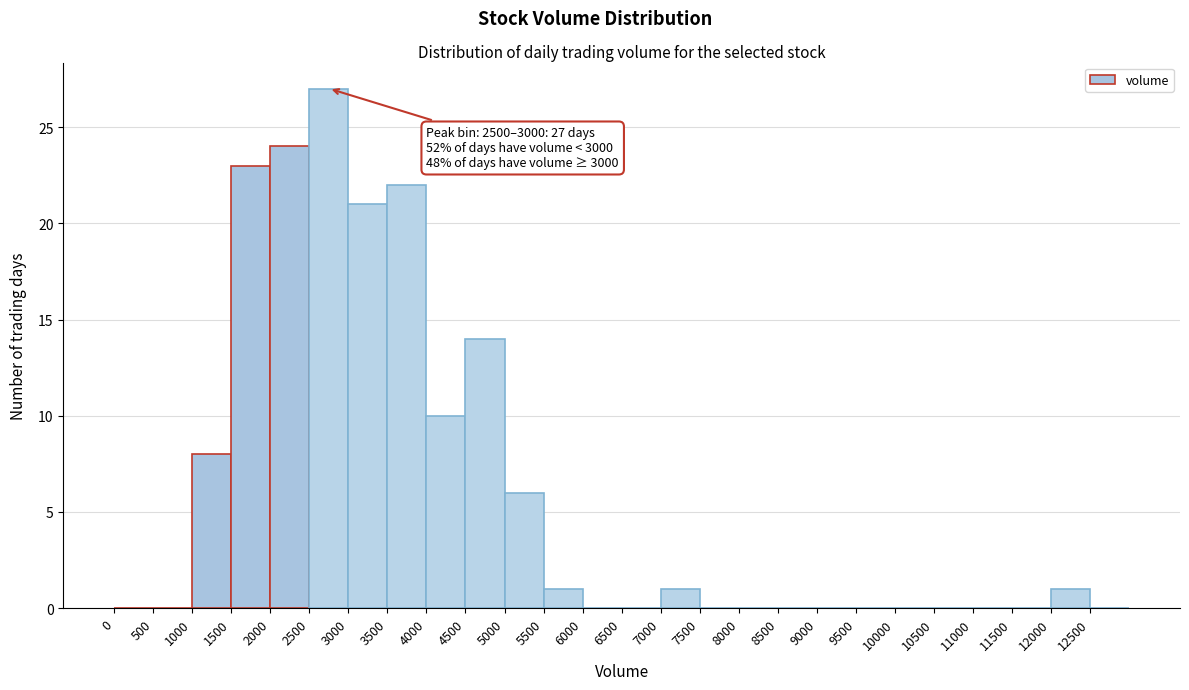

Over which range of the x-axis is the bar tallest?

2500 to 3000